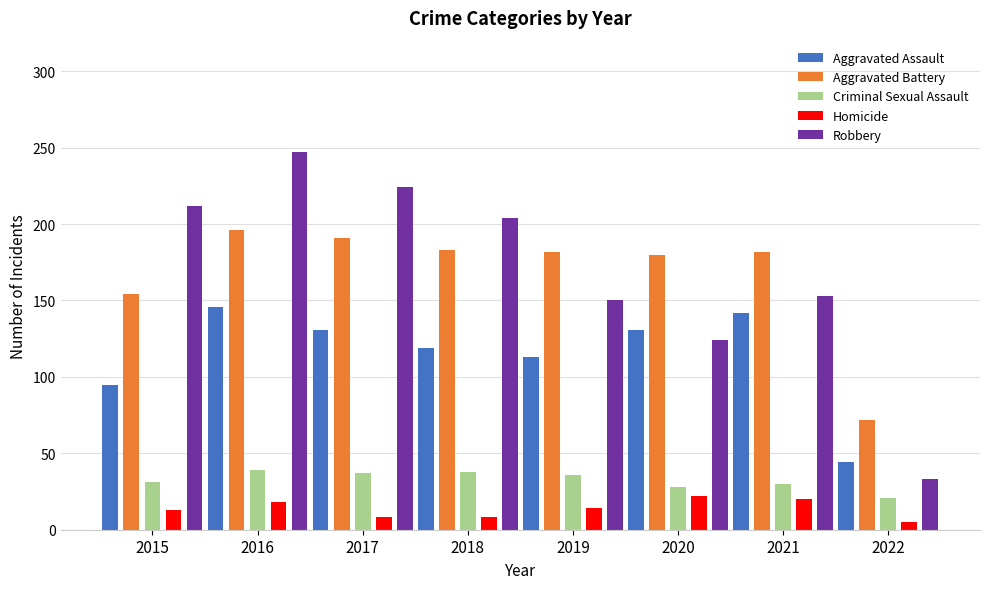

What are all the series names shown in the legend?

Aggravated Assault, Aggravated Battery, Criminal Sexual Assault, Homicide, Robbery